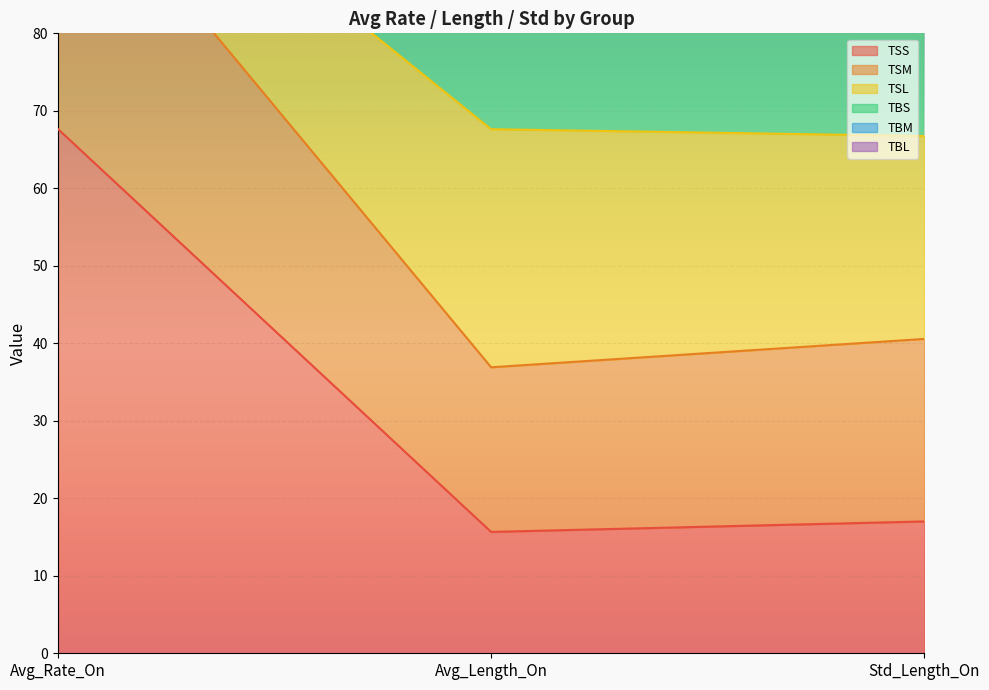

What is the smallest value displayed?

15.7